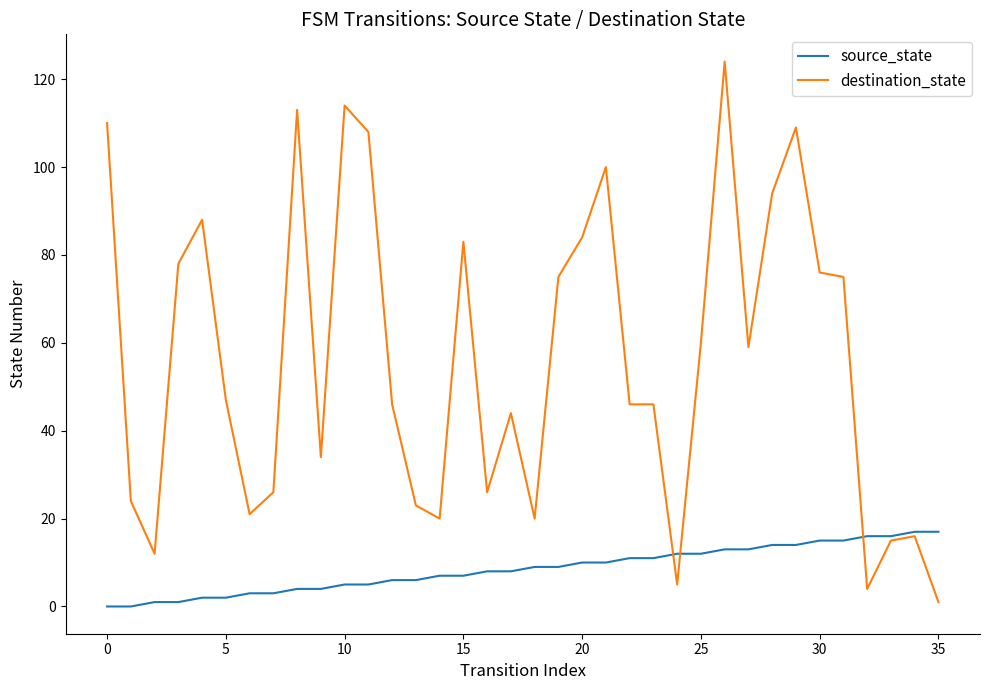

Which series has the largest range (max minus min)?

destination_state